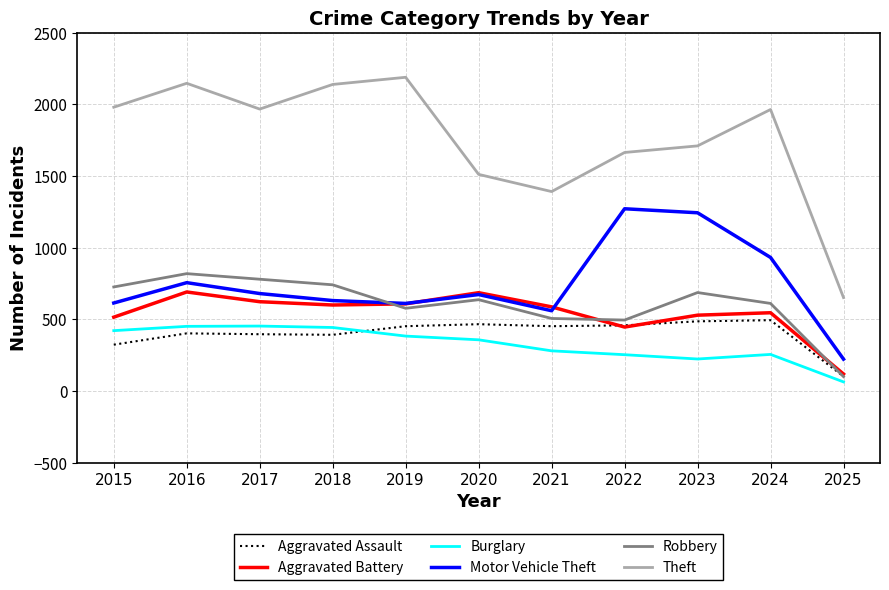

True or false: Burglary and Aggravated Battery cross at least once.

False